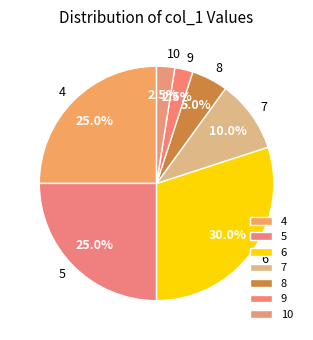

What percentage is the 6 slice, to the nearest percent?

30%